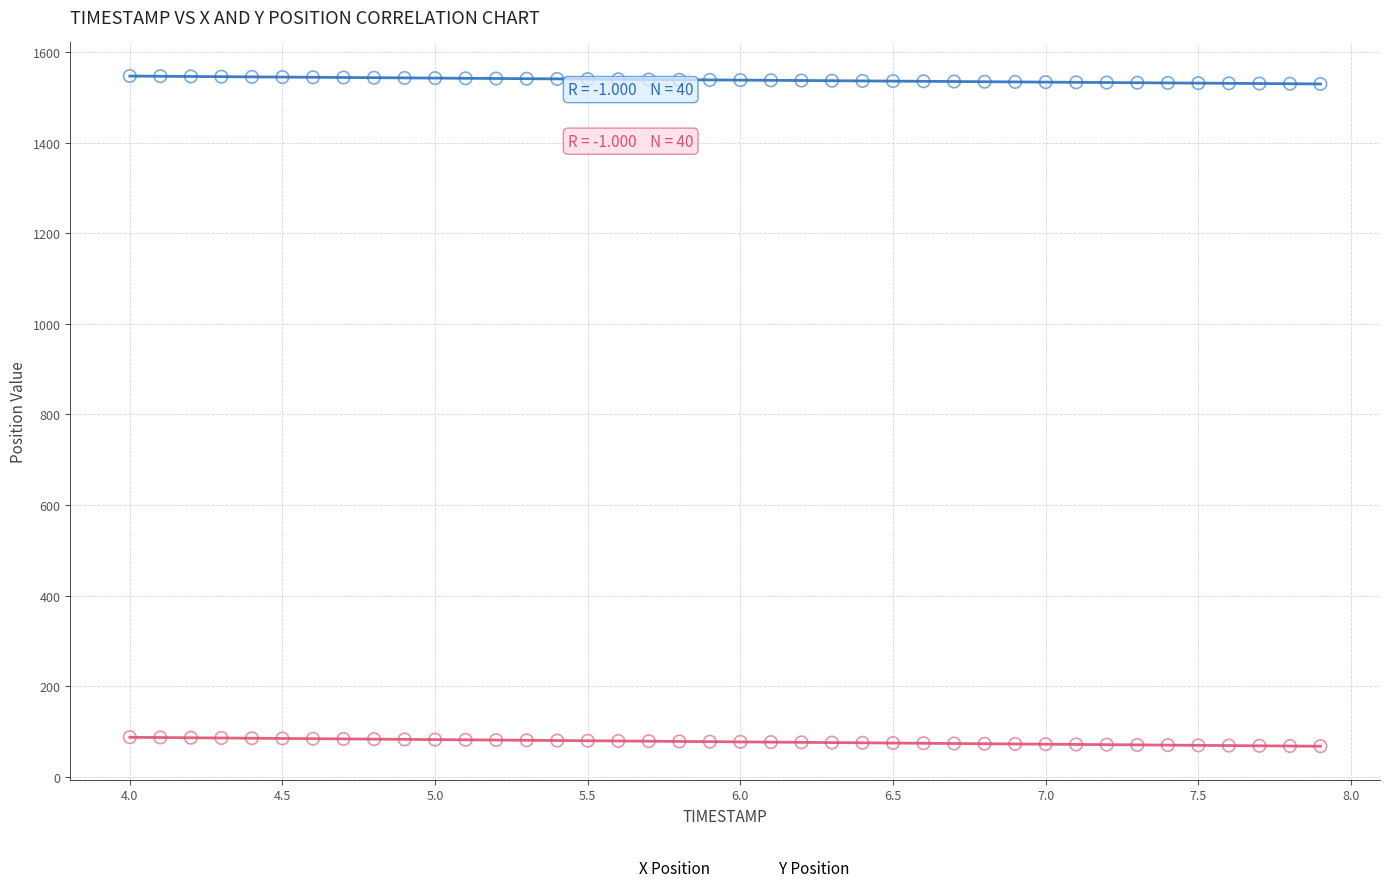

Which series contains the highest Y value?

X Position